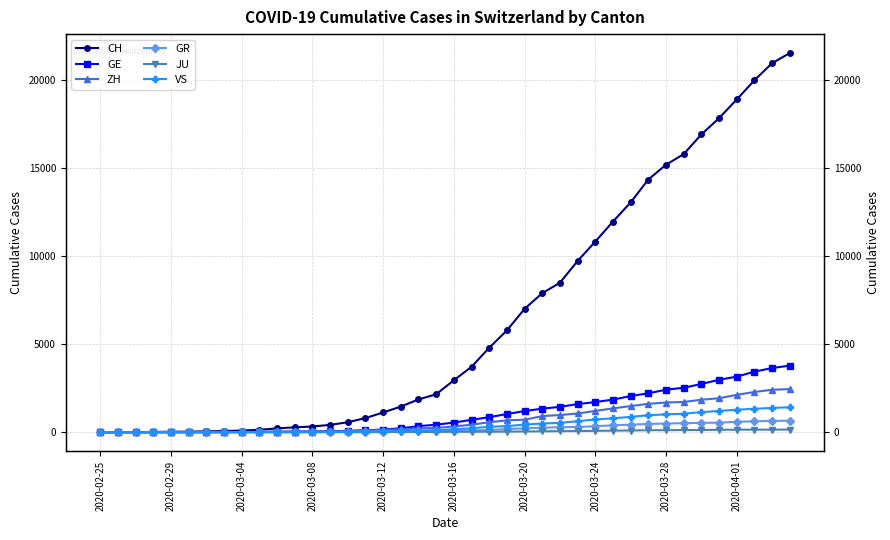

Between 2020-03-28 and 31, which series saw the biggest shift?

CH